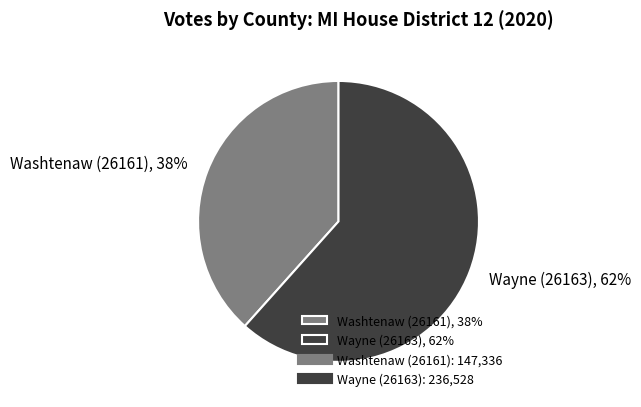

Rank the categories by value from highest to lowest.

Wayne (26163), Washtenaw (26161)